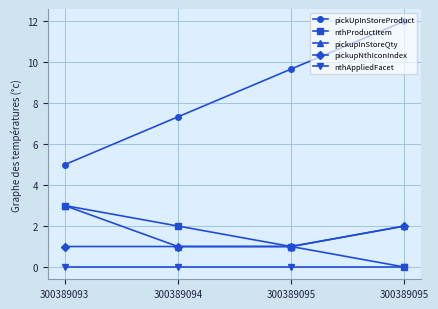

True or false: pickupInStoreQty has a value of 1.4 at 300389095.

False